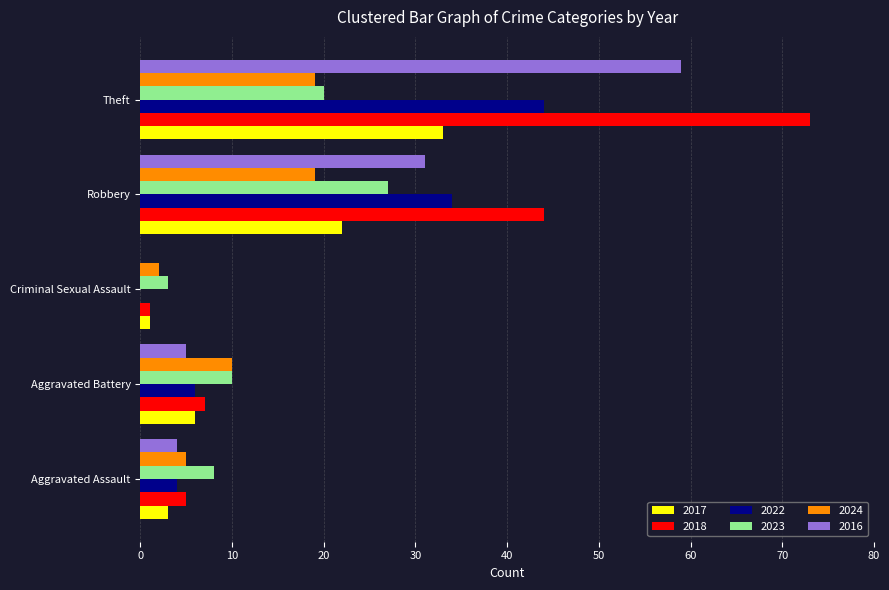

At which category is the sum across all series the highest?

Theft